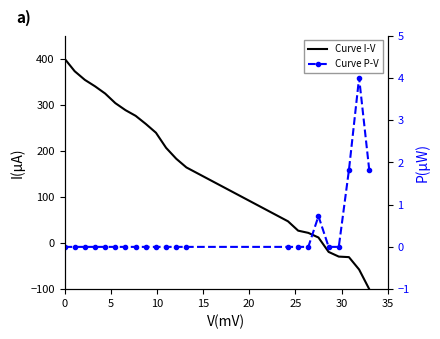

What is the average value of the Curve P-V series?

0.4